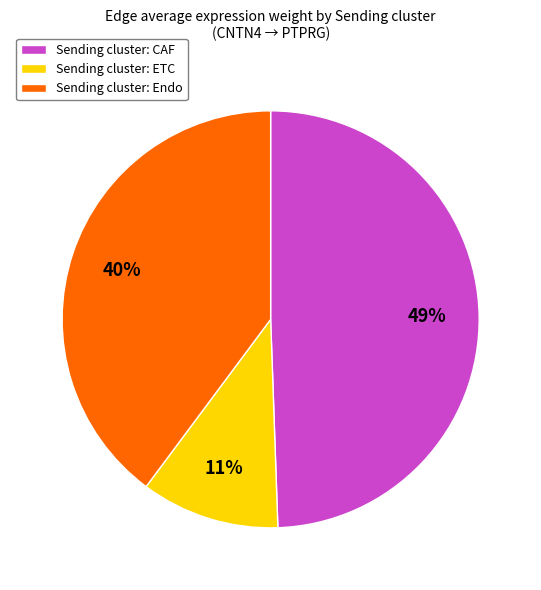

The Sending cluster: CAF slice represents 49% of the pie. True or false?

True